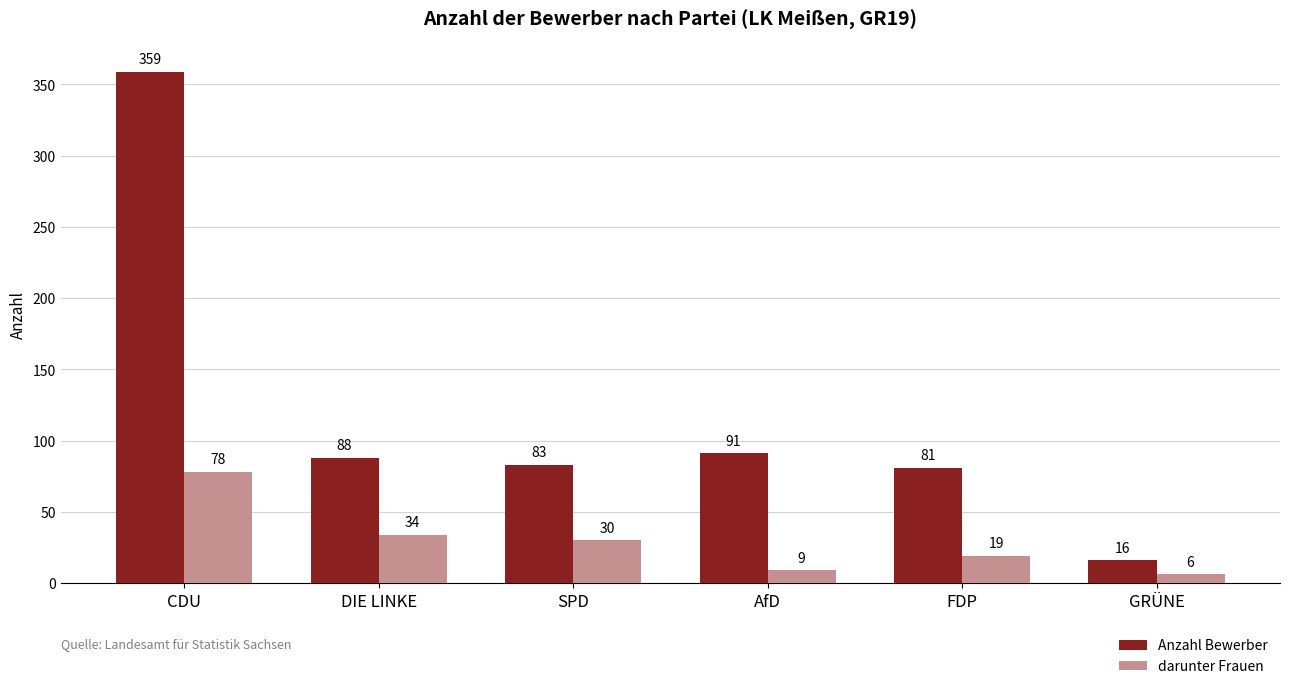

What is the spread (max minus min) of values at GRÜNE?

10